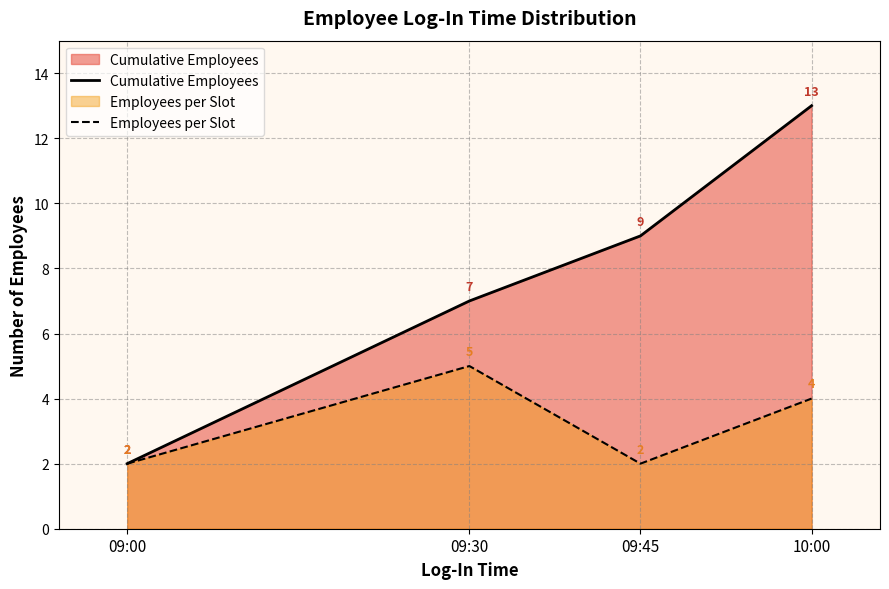

Which category has the highest value across all series?

10:00